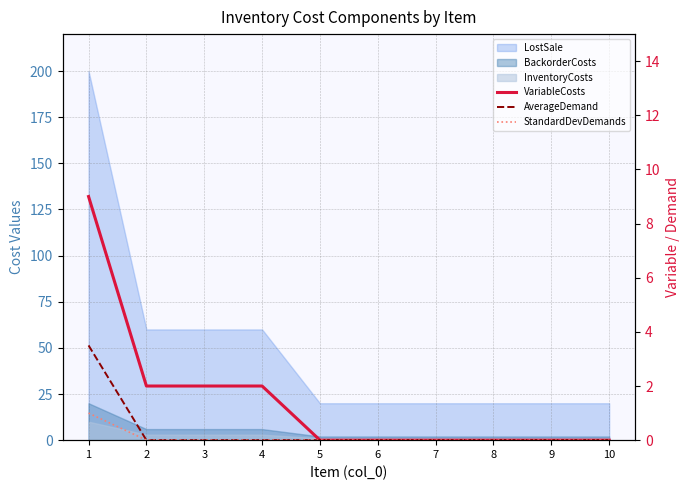

Is it true that StandardDevDemands equals 0.0 at 9?

True